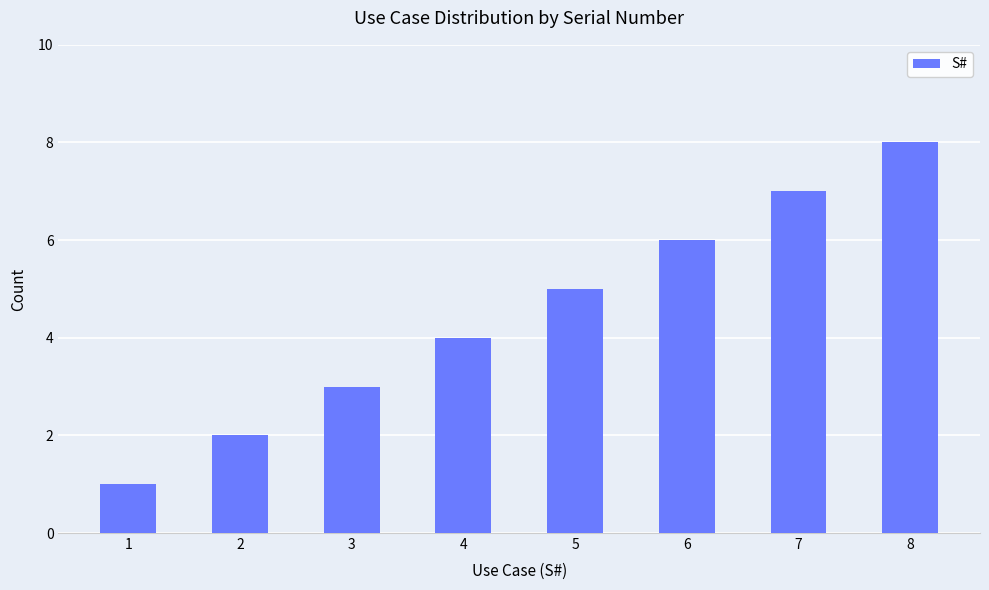

What is the sum of all values?

36